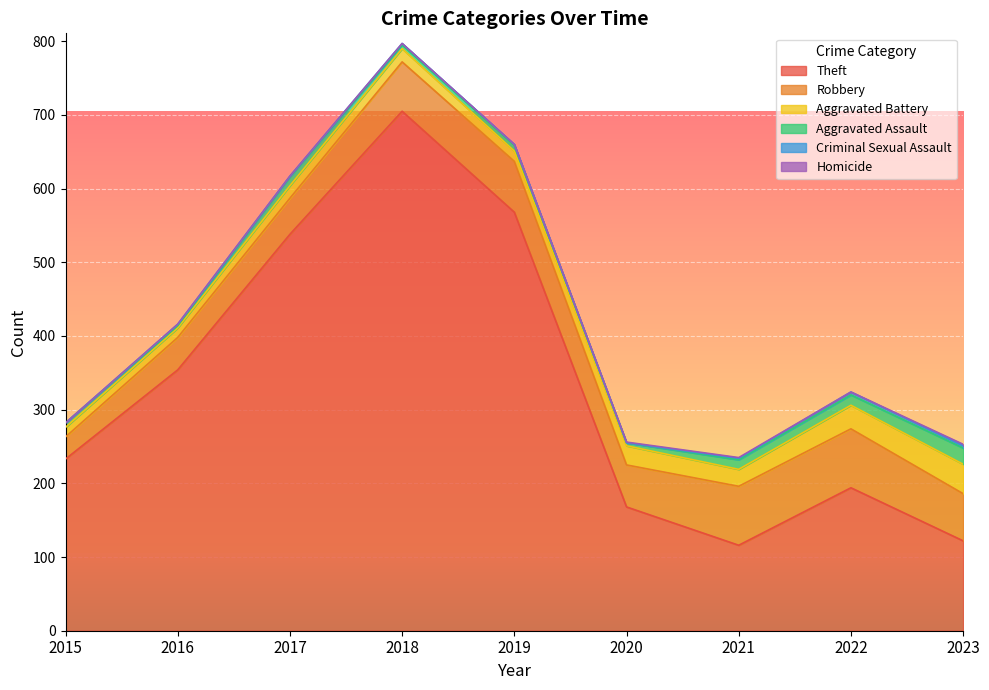

At how many categories does at least one series exceed 281?

4